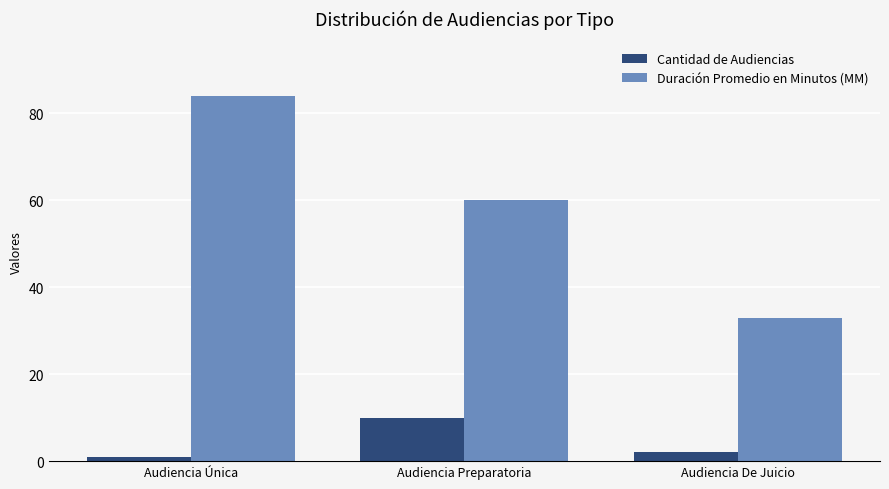

Which series has the widest spread of values?

Duración Promedio en Minutos (MM)